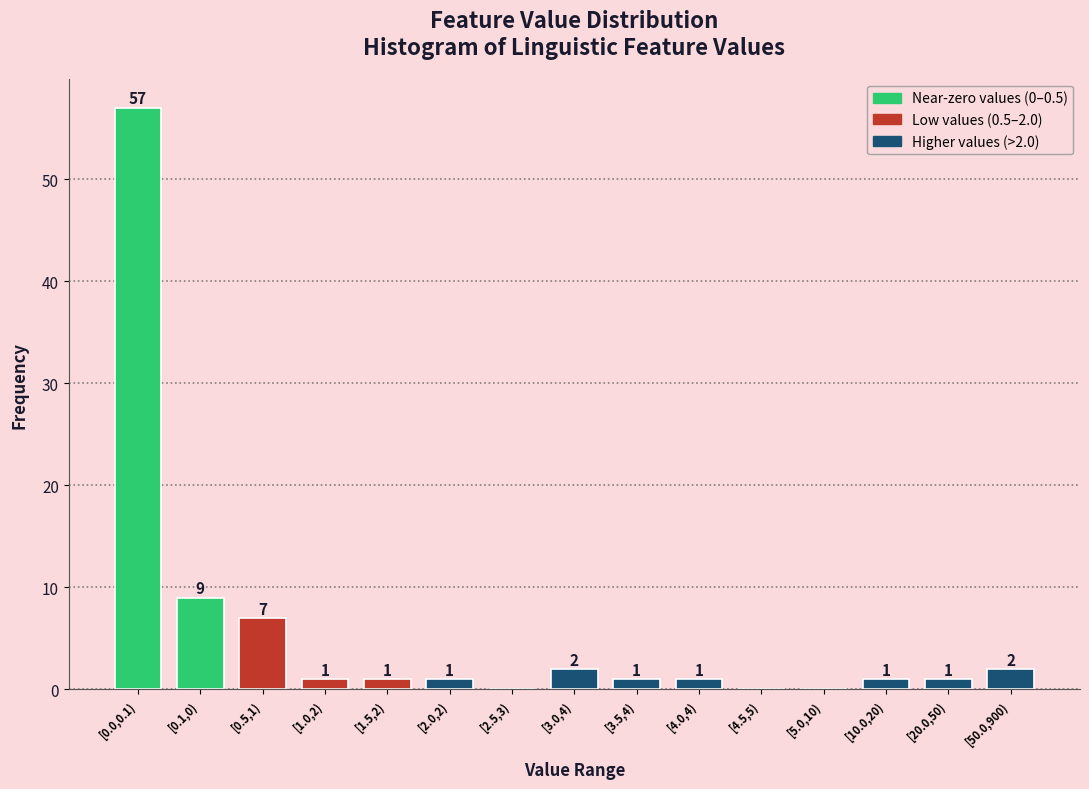

Reading left to right, list all the values displayed in this chart.

[0.0,0.1)=57	[0.1,0)=9	[0.5,1)=7	[1.0,2)=1	[1.5,2)=1	[2.0,2)=1	[2.5,3)=0	[3.0,4)=2	[3.5,4)=1	[4.0,4)=1	[4.5,5)=0	[5.0,10)=0	[10.0,20)=1	[20.0,50)=1	[50.0,900)=2